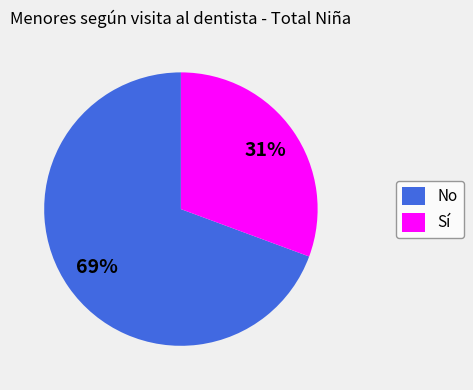

To the nearest percent, what percentage of the pie is No?

69%